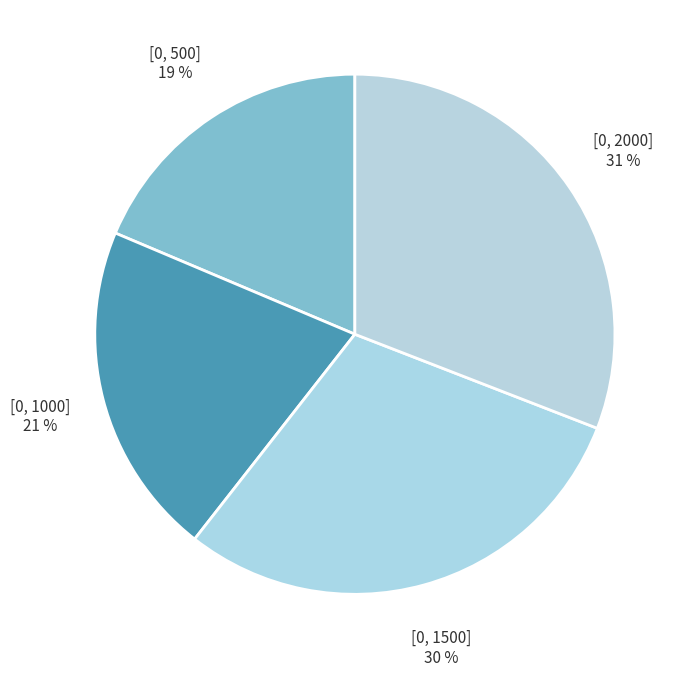

To the nearest percent, what portion does [0, 2000] represent?

31%